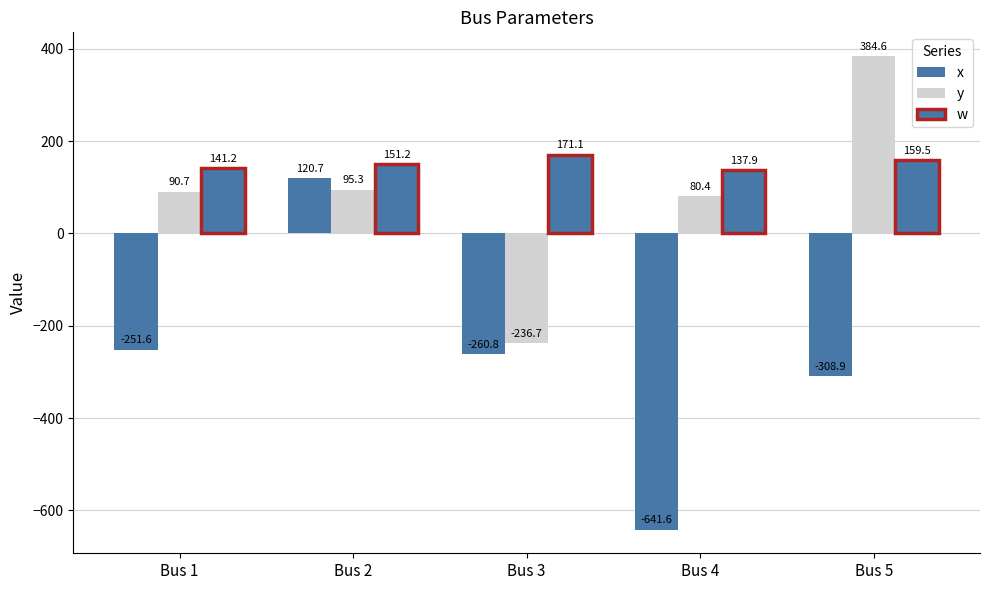

The y series shows 63.9 at Bus 2. True or false?

False